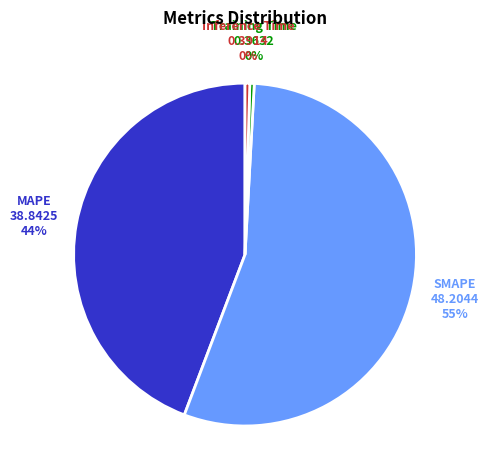

To the nearest percent, what is the average slice percentage?

25%